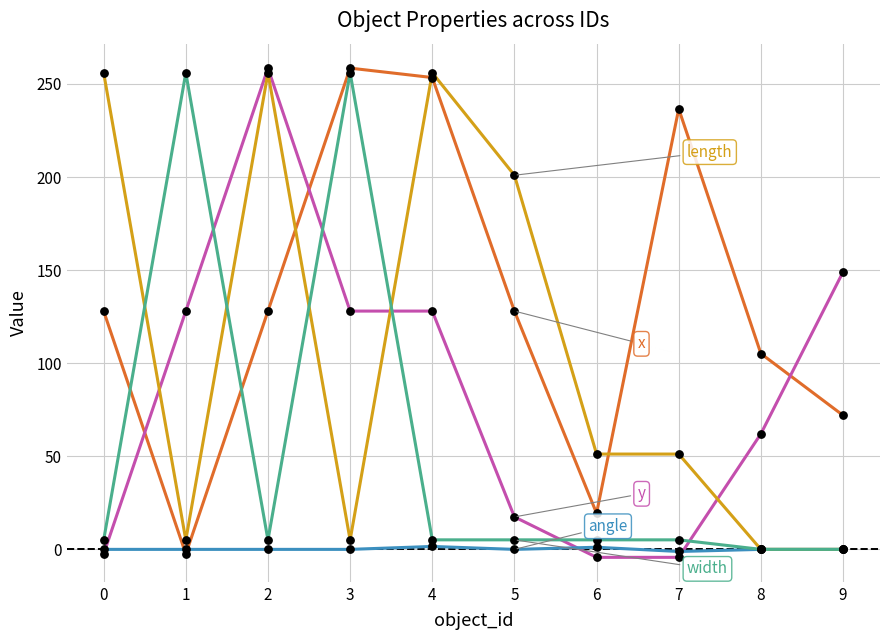

What is the total value across all series at 0?

386.5